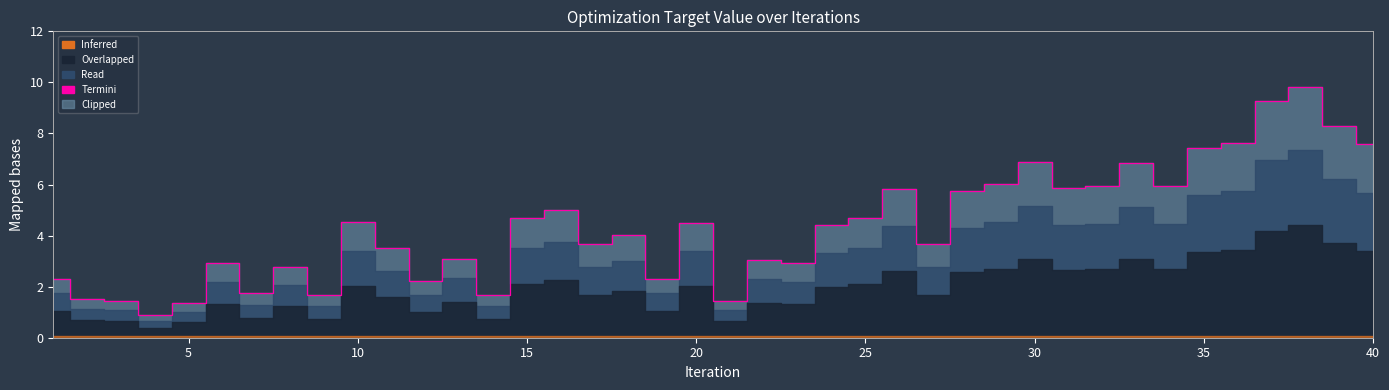

What is the sum of all values?

175.1